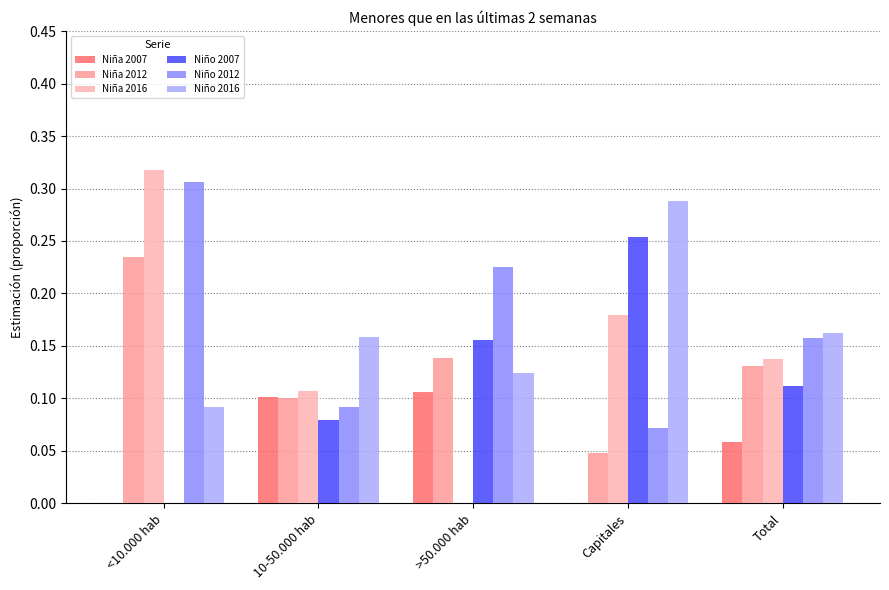

How many groups of bars are there?

5